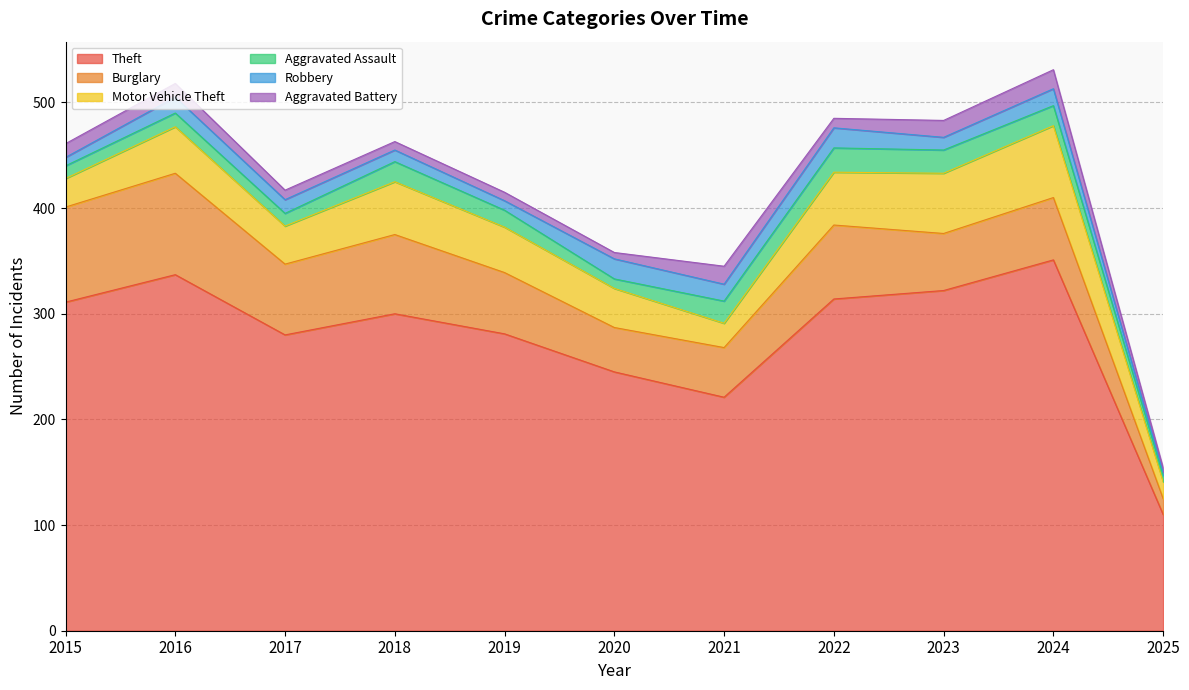

What is the spread (max minus min) of values at 2020?

239